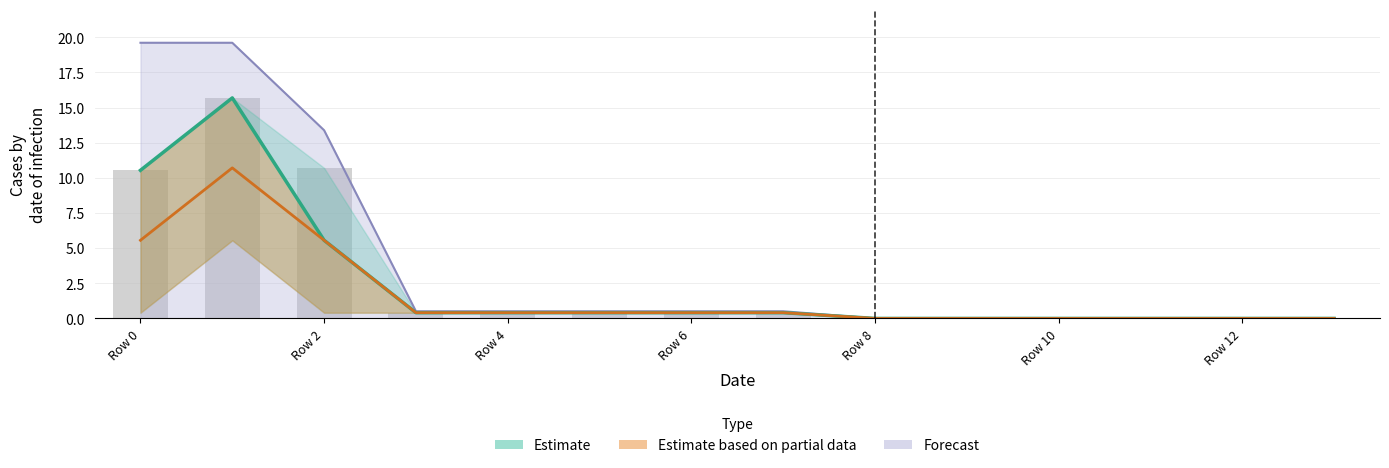

Reading right to left, transcribe all the data shown in this chart.

col_2: 0.0	0.0	0.0	0.0	0.0	0.0	0.4	0.4	0.4	0.4	0.4	10.7	15.7	10.5
col_3: 0.0	0.0	0.0	0.0	0.0	0.0	0.4	0.4	0.4	0.4	0.4	5.6	15.7	10.5
col_4: 0.0	0.0	0.0	0.0	0.0	0.0	0.4	0.4	0.4	0.4	0.4	5.6	10.7	5.6
col_17: 0.0	0.0	0.0	0.0	0.0	0.0	0.5	0.5	0.5	0.5	0.5	13.4	19.6	19.6